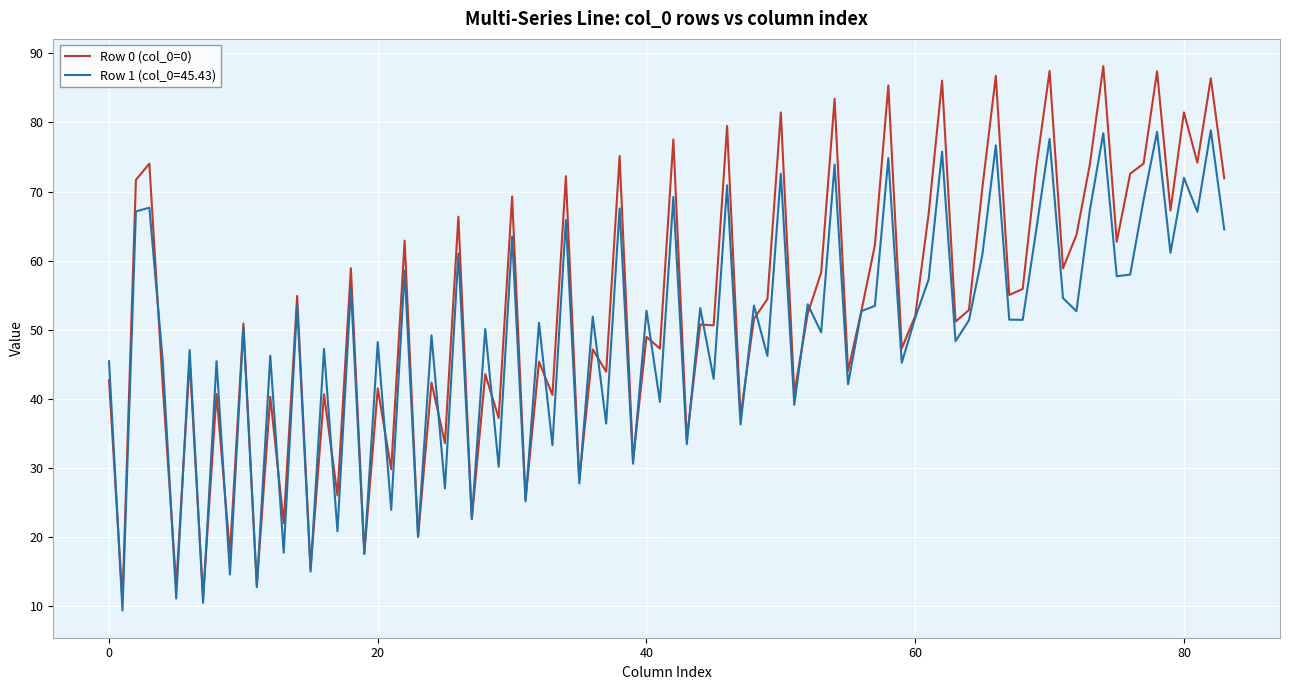

Rank the series by their average value, from lowest to highest.

Row 1 (col_0=45.43), Row 0 (col_0=0)